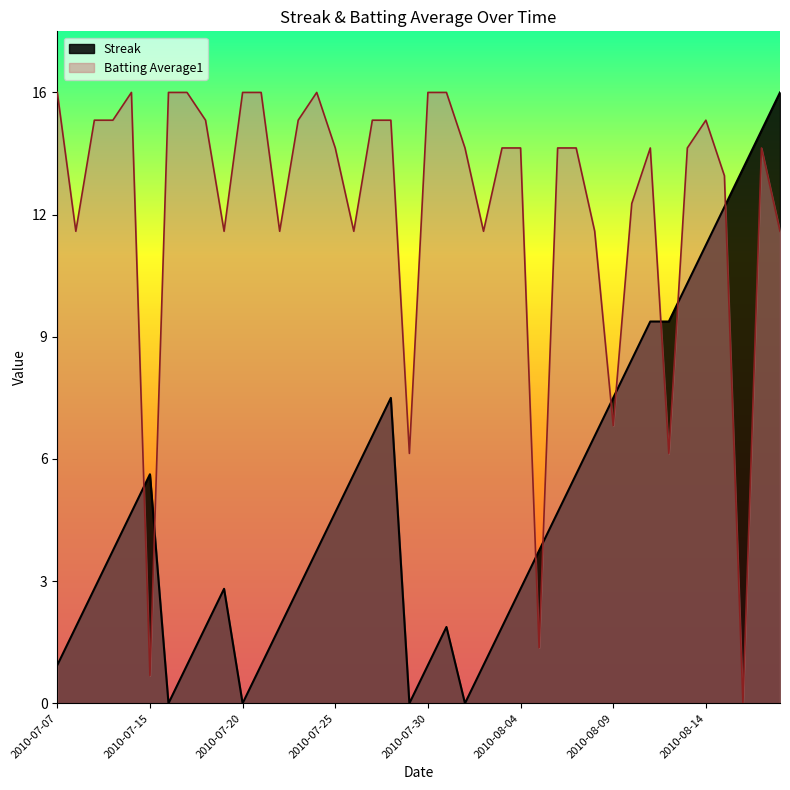

In Batting Average1, how many points are higher than both neighbors (excluding endpoints)?

5